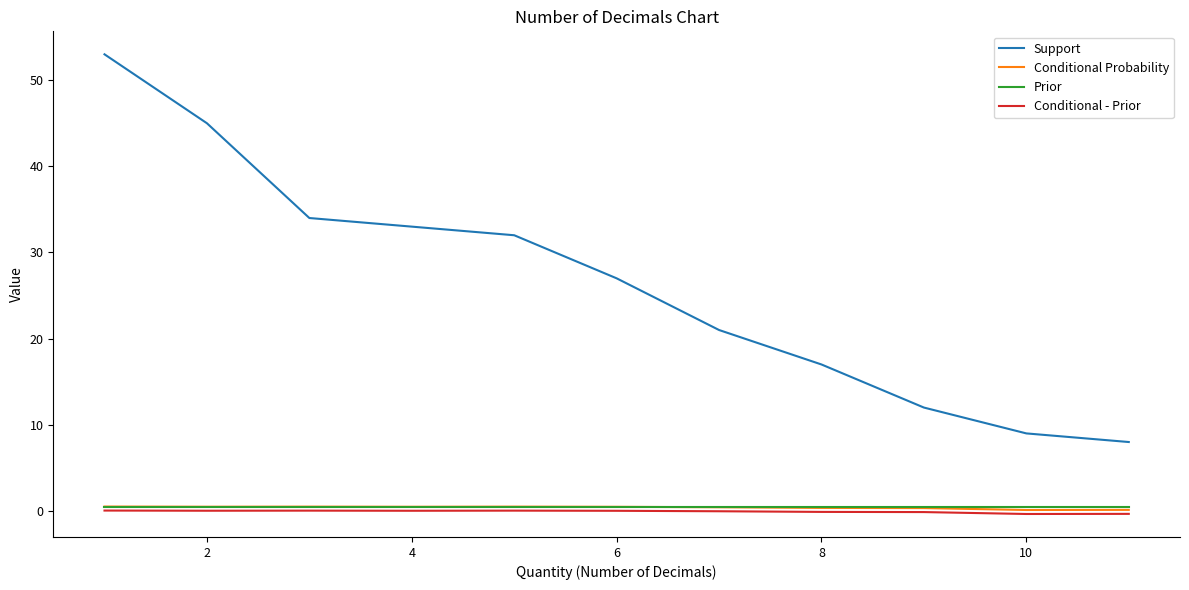

Does the chart have visible grid lines?

No